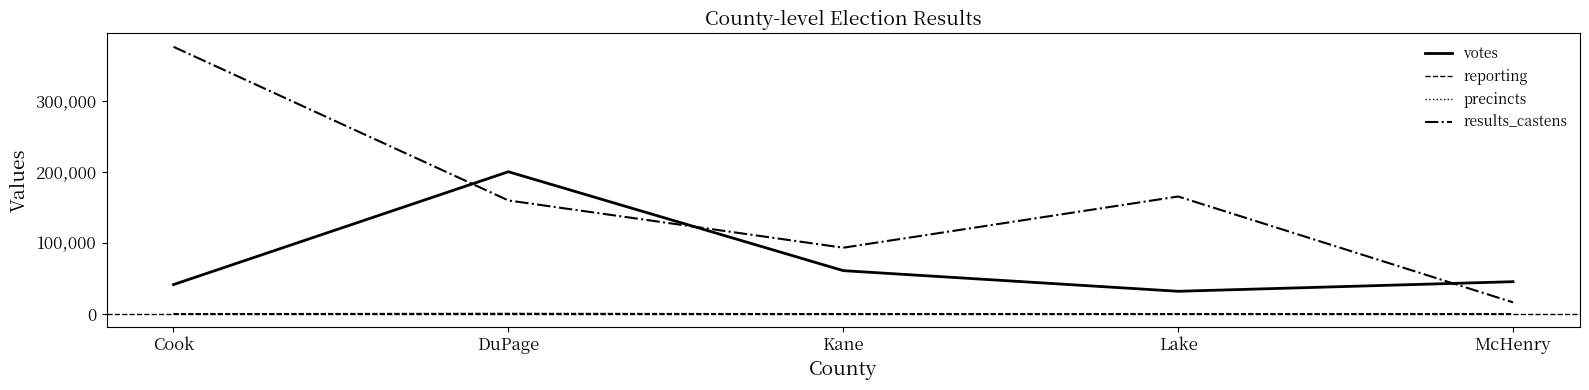

What is the approximate value of precincts at Lake?

44